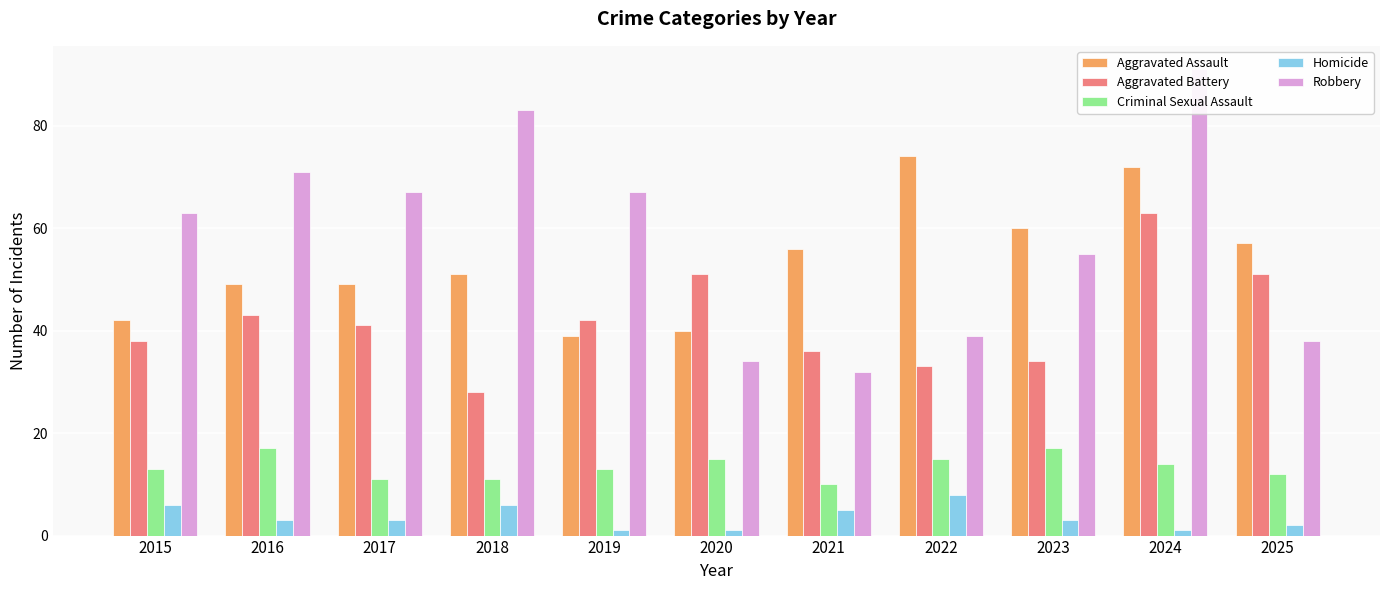

Is the value of Criminal Sexual Assault at 2023 greater than the value of Aggravated Battery at 2020?

No